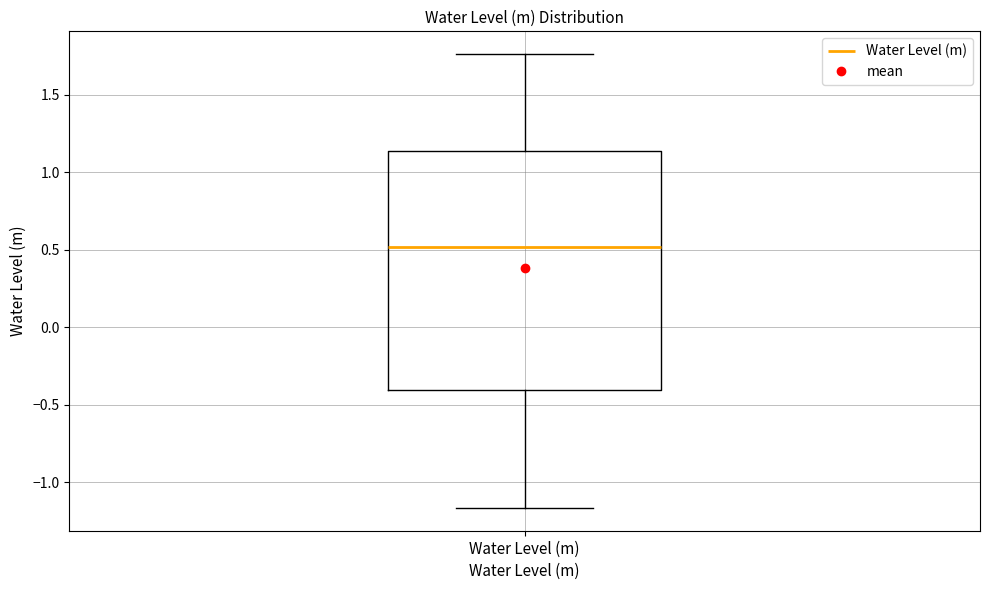

Transcribe this box plot: give where the median line is, the range the box spans, and where the two whiskers end, as read against the y-axis. The values are not printed on the chart, so give them approximately, as read against the axis.

median 0.50, box -0.40 to 1.15, whiskers -1.15 to 1.75